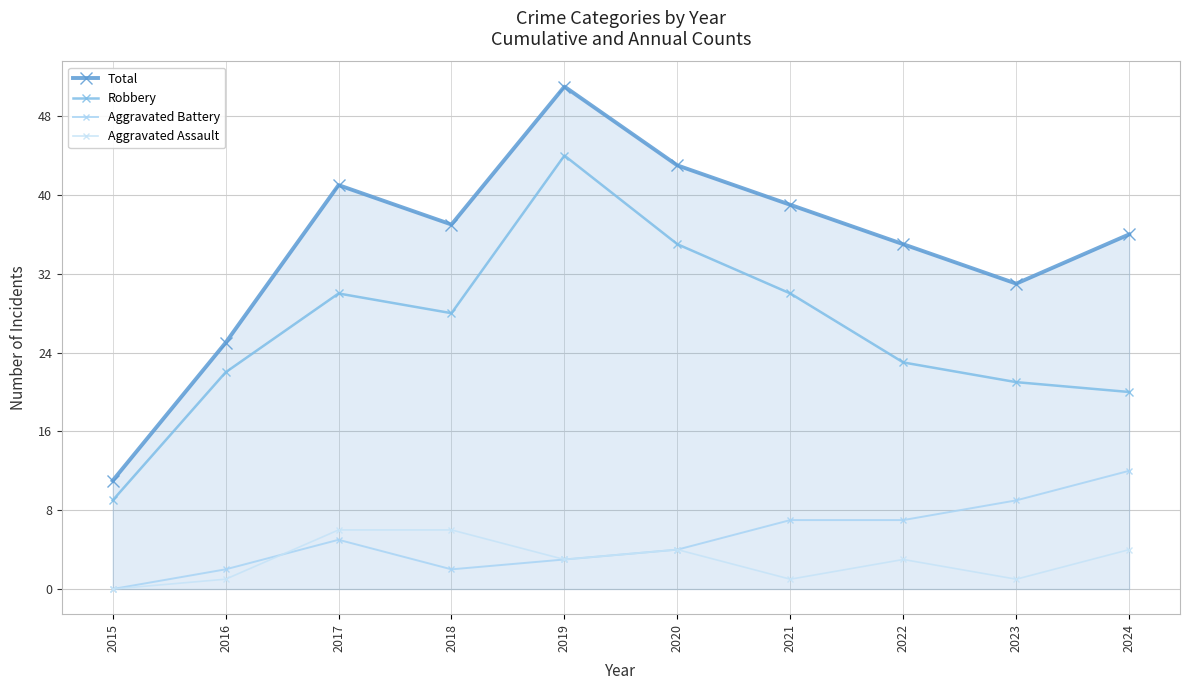

True or false: Aggravated Battery has more than 2 points higher than both neighbors.

False